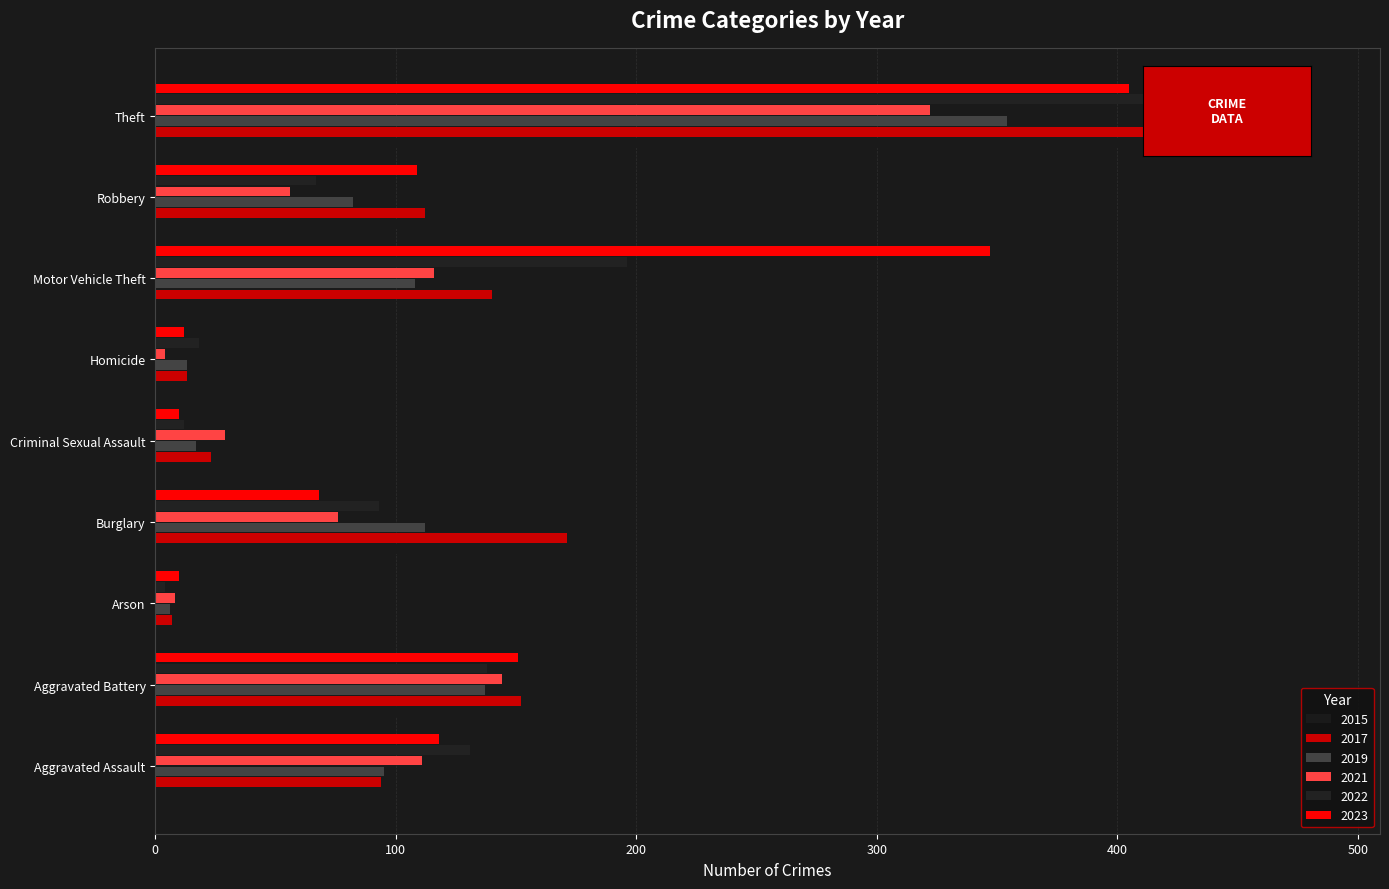

Rank the categories by 2019 value from lowest to highest.

Arson, Homicide, Criminal Sexual Assault, Robbery, Aggravated Assault, Motor Vehicle Theft, Burglary, Aggravated Battery, Theft